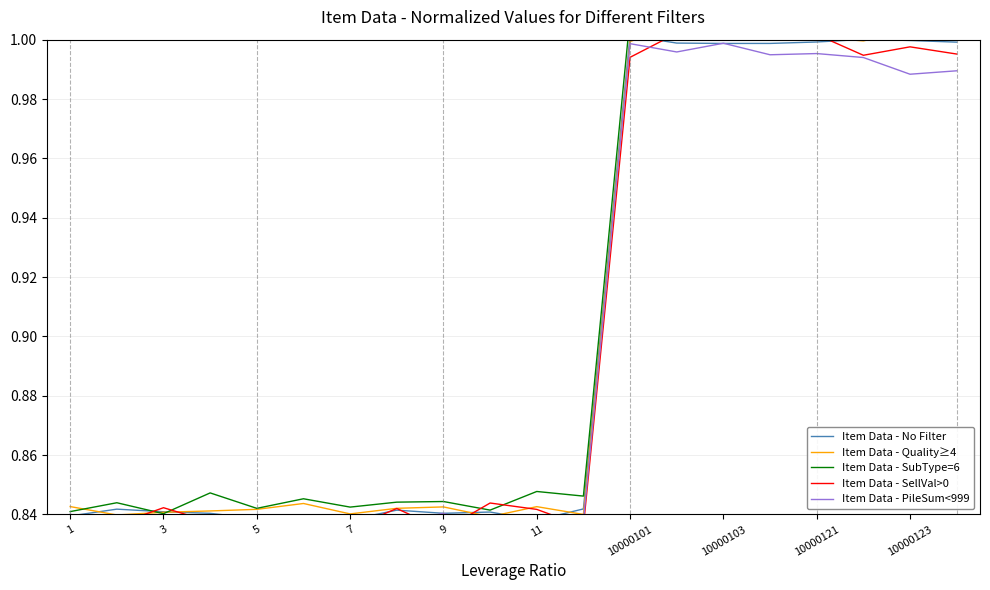

Rank the series by their maximum value, from lowest to highest.

Item Data - PileSum<999, Item Data - No Filter, Item Data - SellVal>0, Item Data - Quality≥4, Item Data - SubType=6